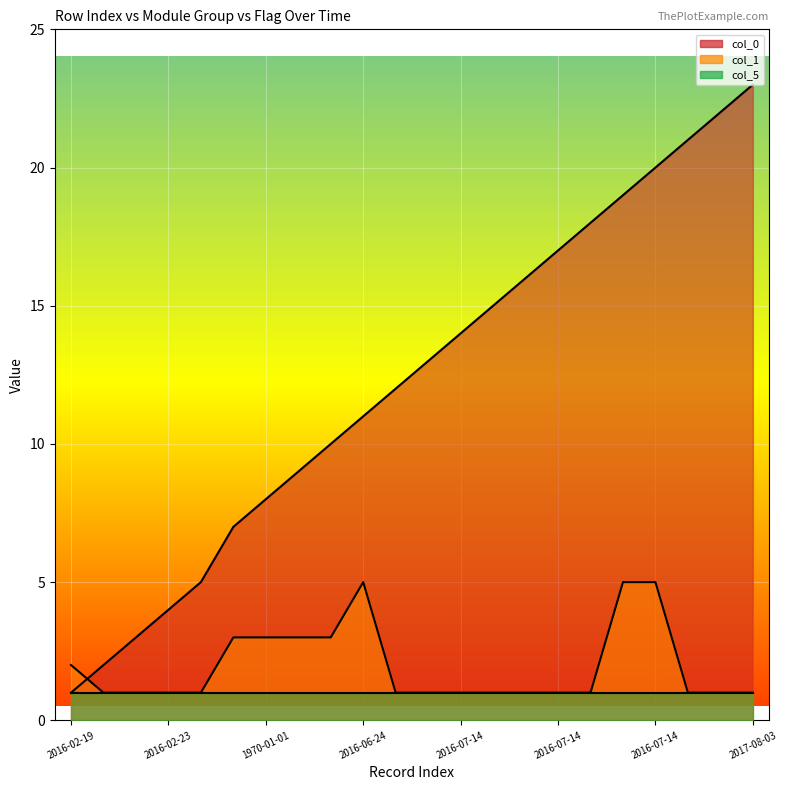

What are all the series names shown in the legend?

col_0, col_1, col_5